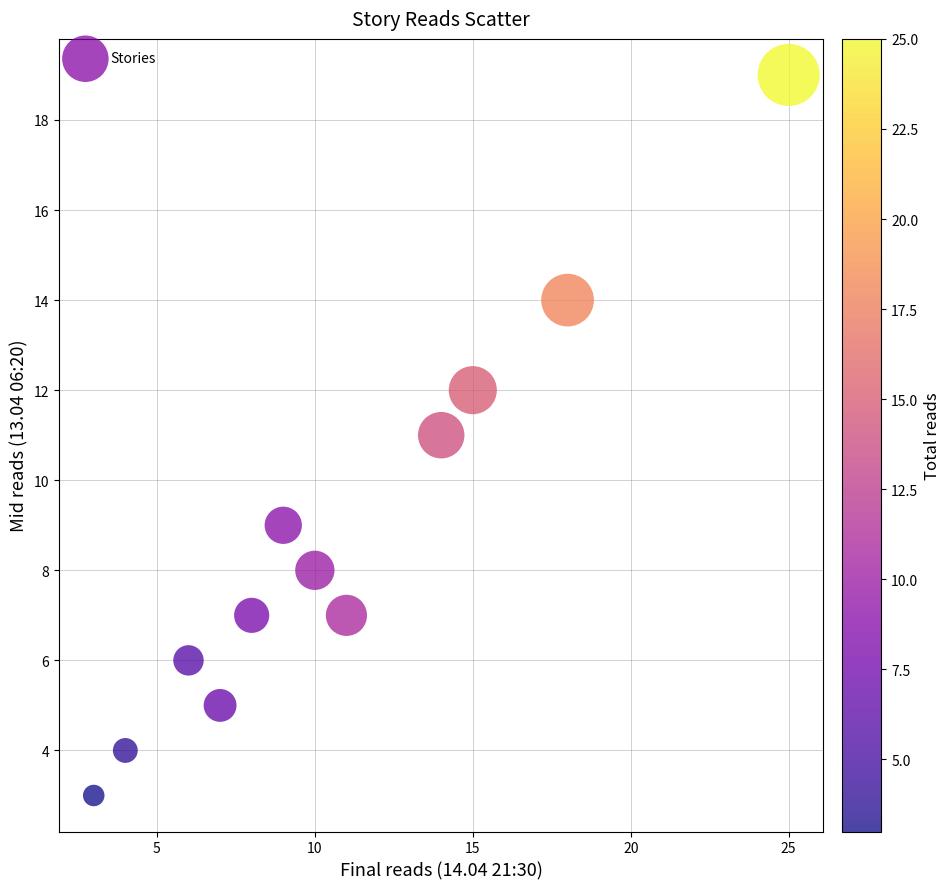

What is the average Y value?

9